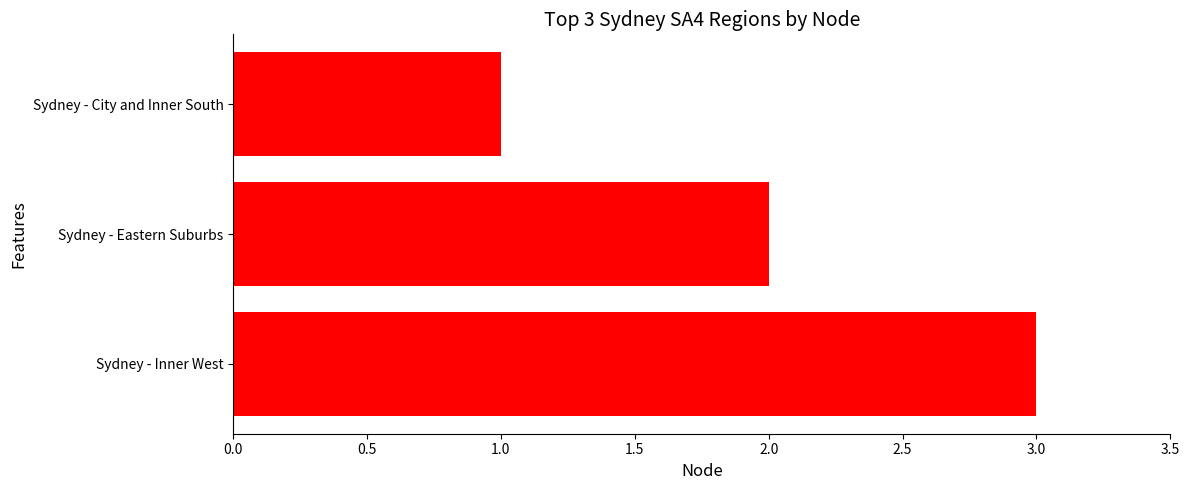

What is the sum of all values?

6